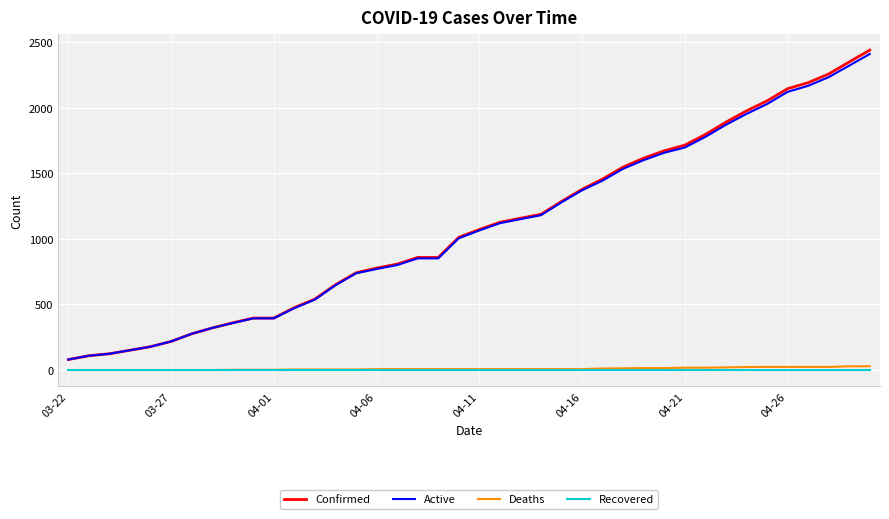

How many lines are shown in the chart?

4